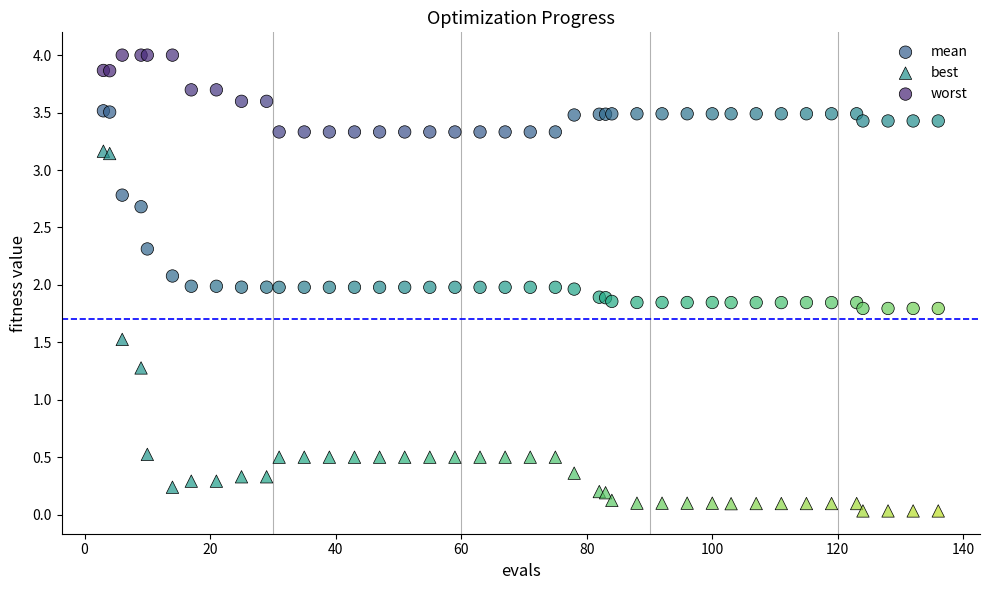

Which series contains the highest Y value?

worst